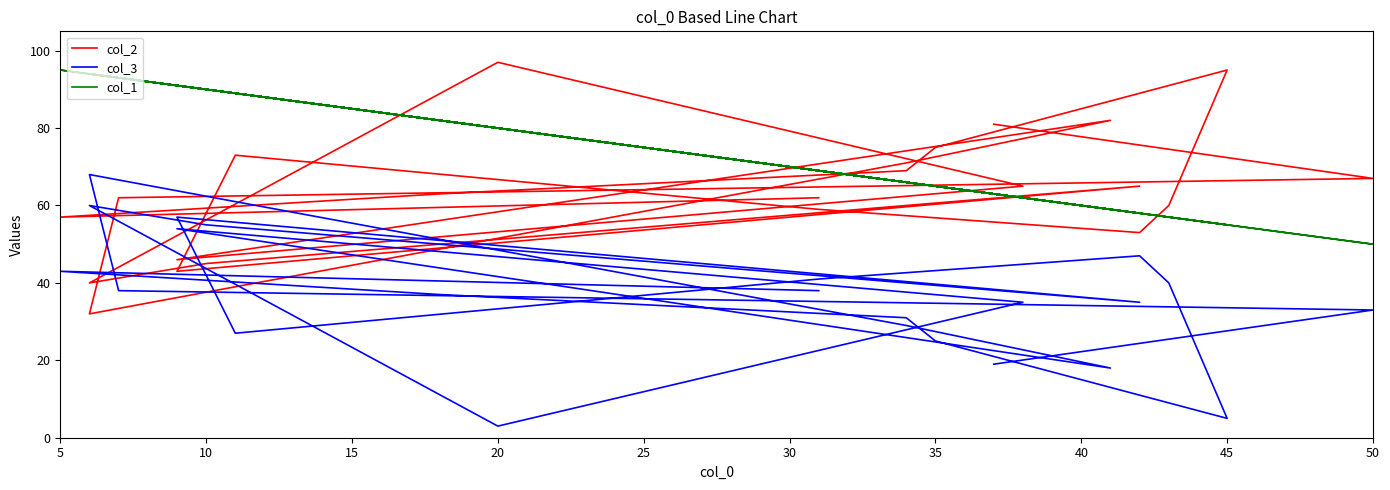

True or false: col_2 and col_1 cross at least once.

True